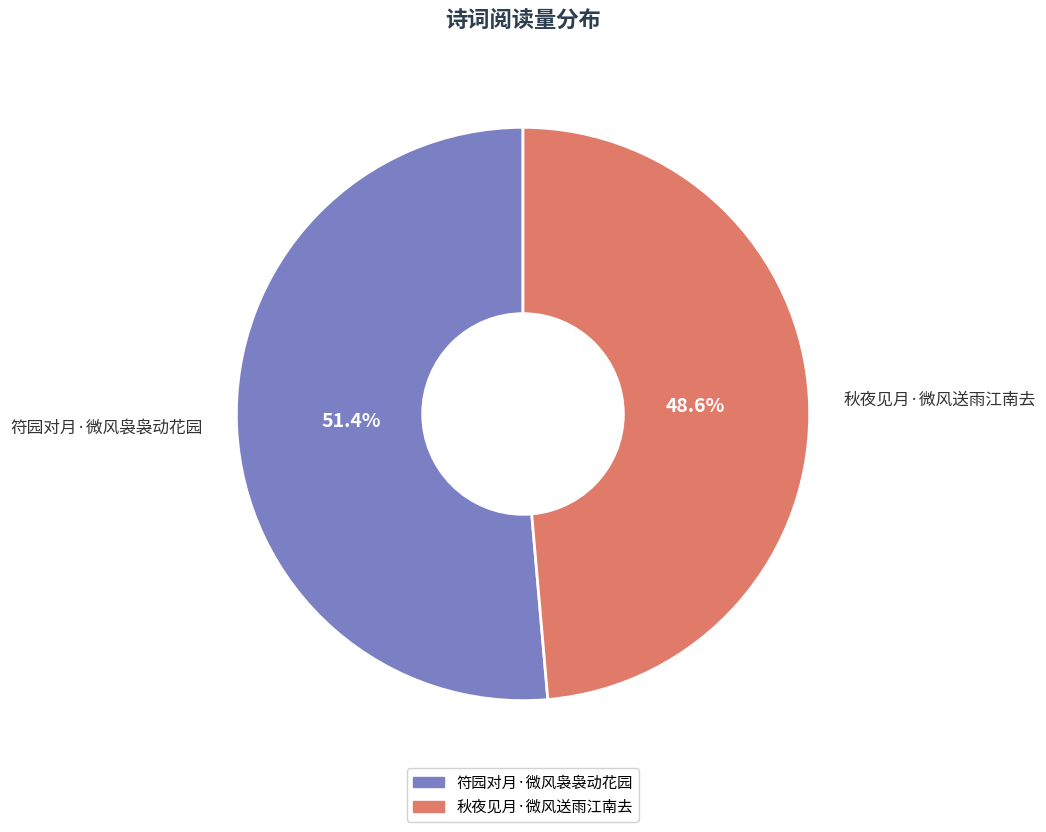

How many segments does this pie chart have?

2